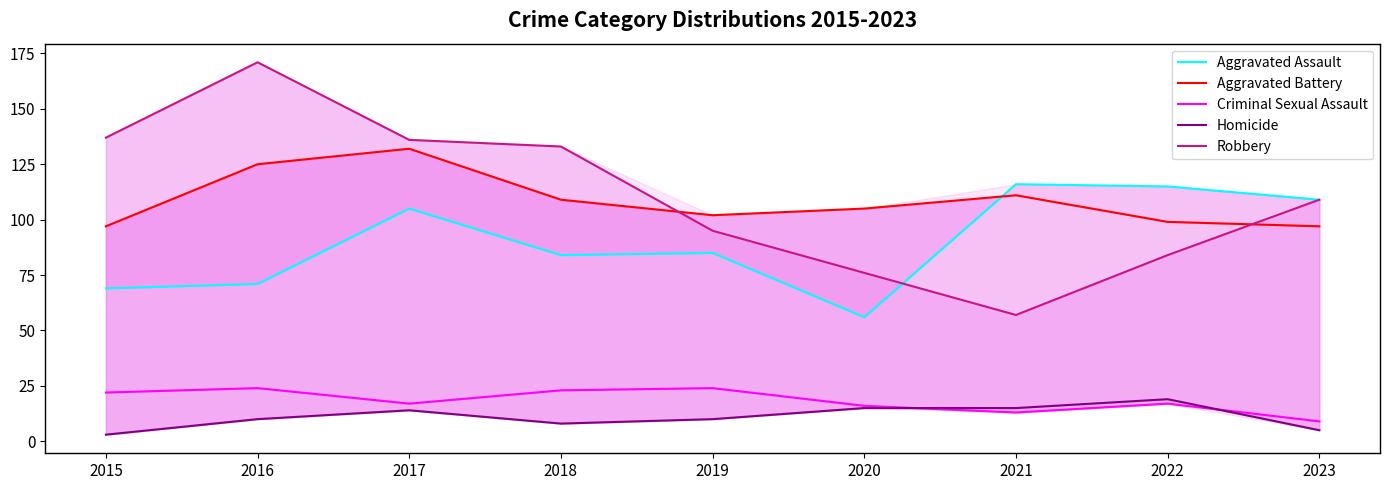

Reading left to right, what are all the values shown in this chart?

Aggravated Assault: 69	71	105	84	85	56	116	115	109
Aggravated Battery: 97	125	132	109	102	105	111	99	97
Criminal Sexual Assault: 22	24	17	23	24	16	13	17	9
Homicide: 3	10	14	8	10	15	15	19	5
Robbery: 137	171	136	133	95	76	57	84	109